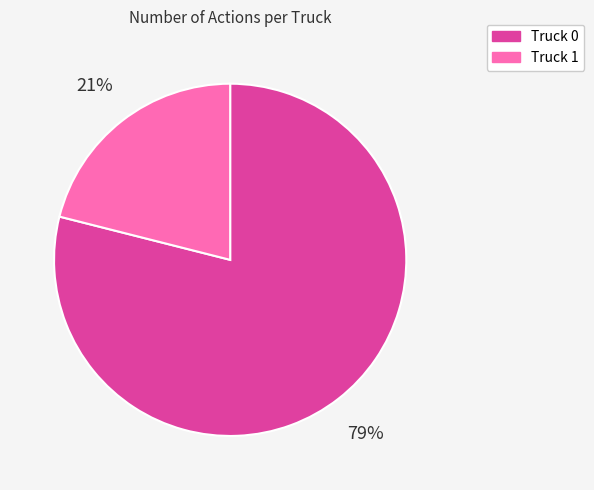

How many segments does this pie chart have?

2